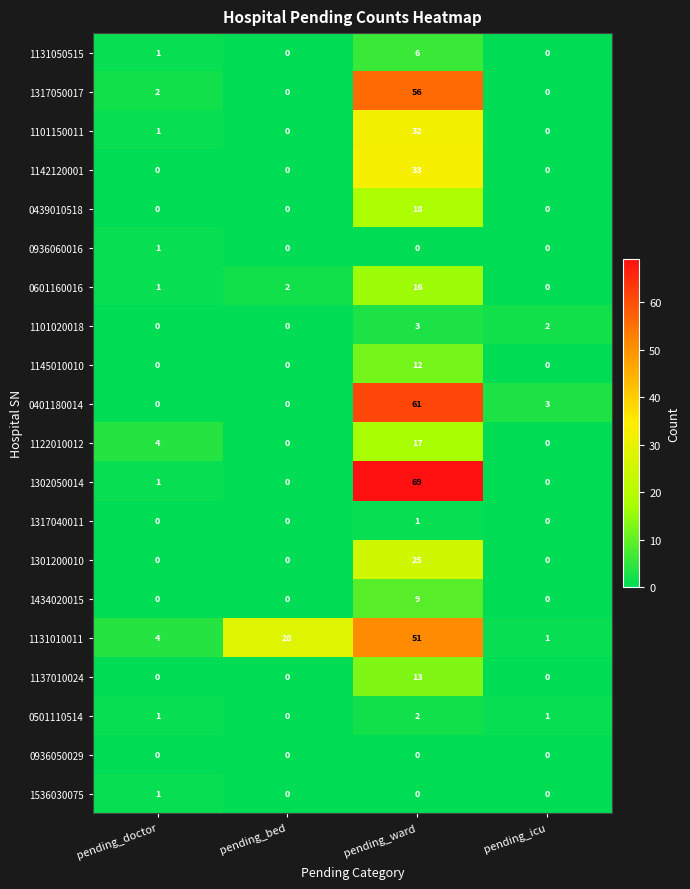

What is the difference between the highest and lowest values at pending_ward?

69